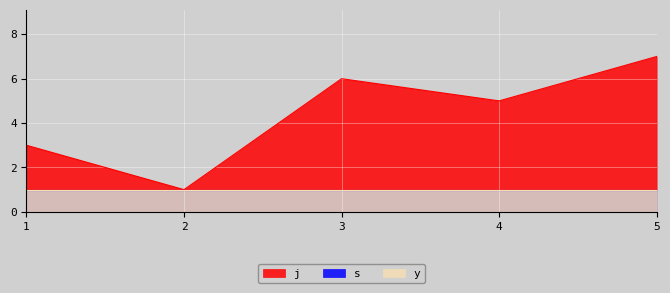

Does the chart display data point markers on the line(s)?

No